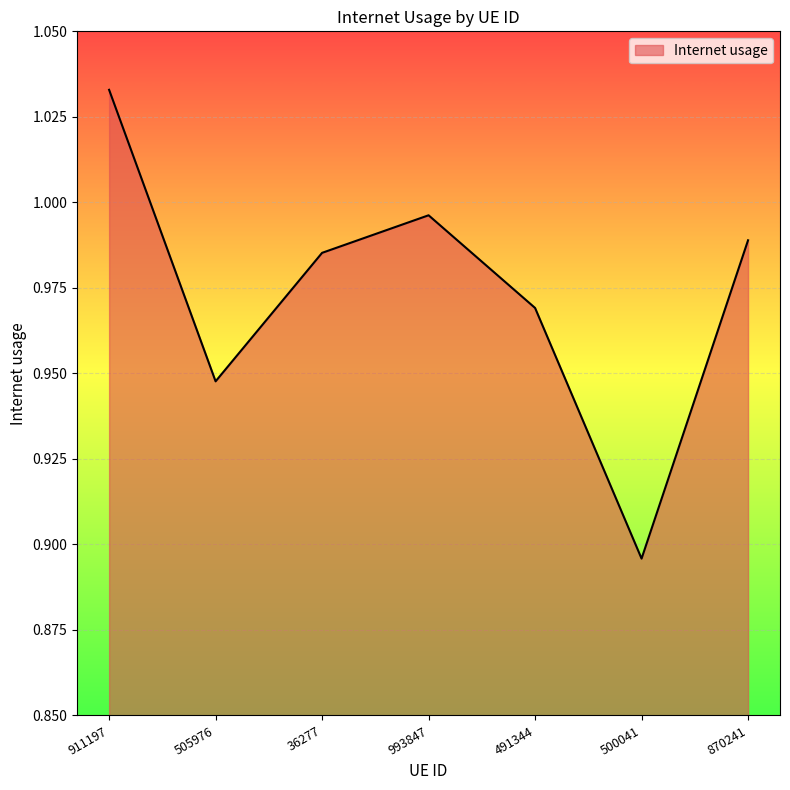

What is the sum of all values?

6.8